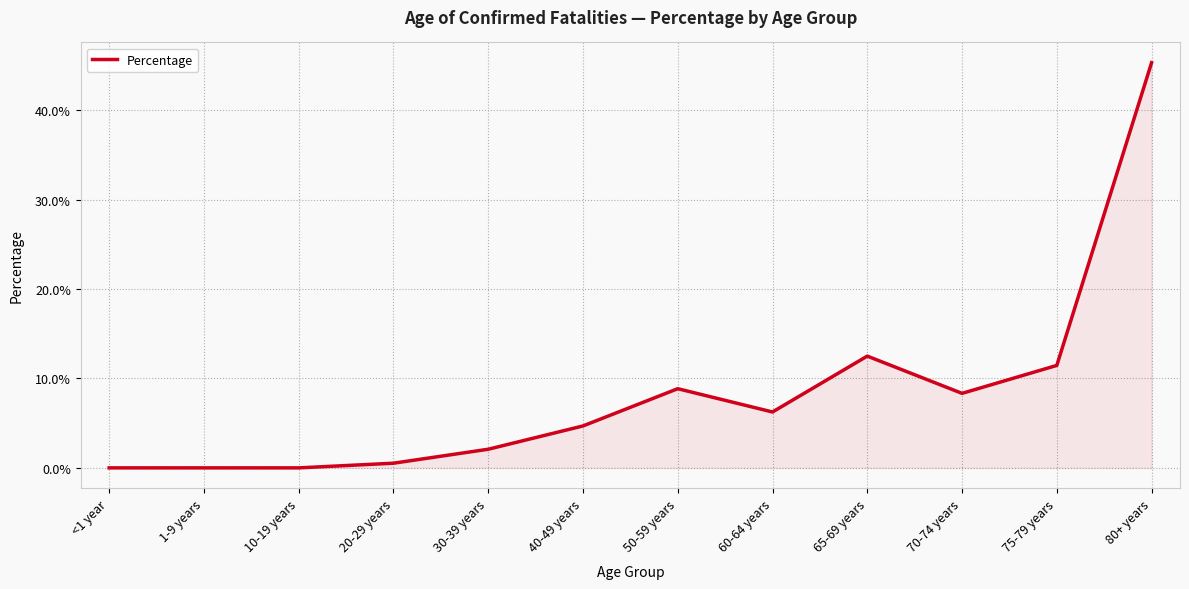

Reading left to right, what are all the values shown in this chart?

<1 year=0.0	1-9 years=0.0	10-19 years=0.0	20-29 years=0.0	30-39 years=0.0	40-49 years=0.0	50-59 years=0.1	60-64 years=0.1	65-69 years=0.1	70-74 years=0.1	75-79 years=0.1	80+ years=0.5